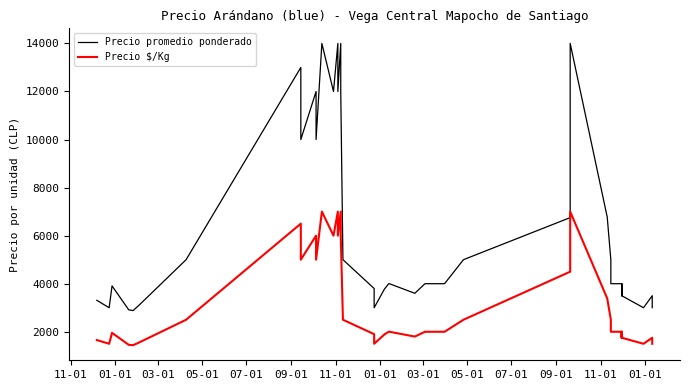

True or false: Precio $/Kg and Precio promedio ponderado intersect in this chart.

False